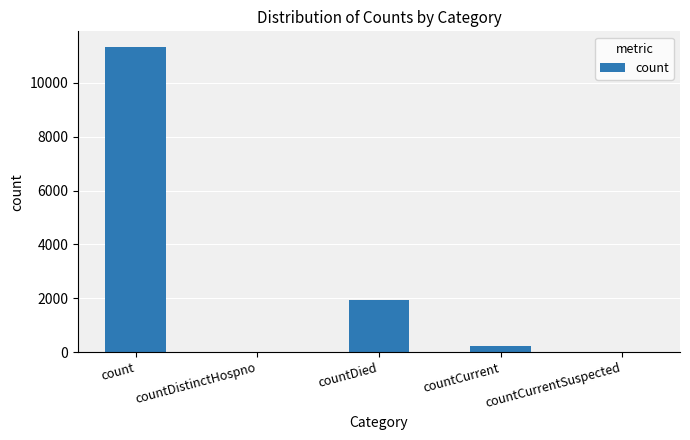

Count the number of data series in this chart.

1